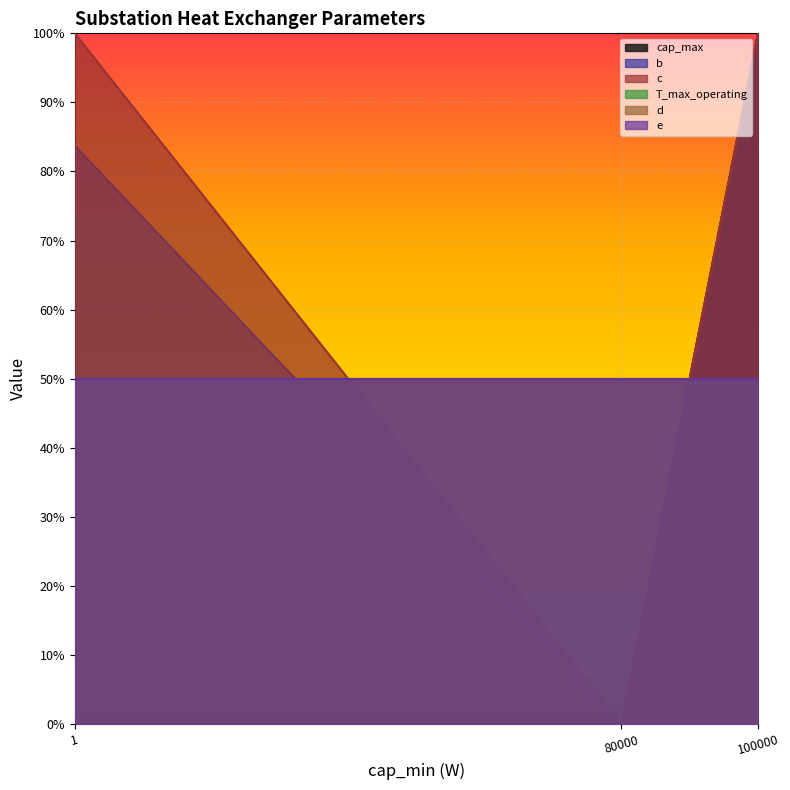

What is the sum of the cap_max values at 80000 and 100000?

100.0